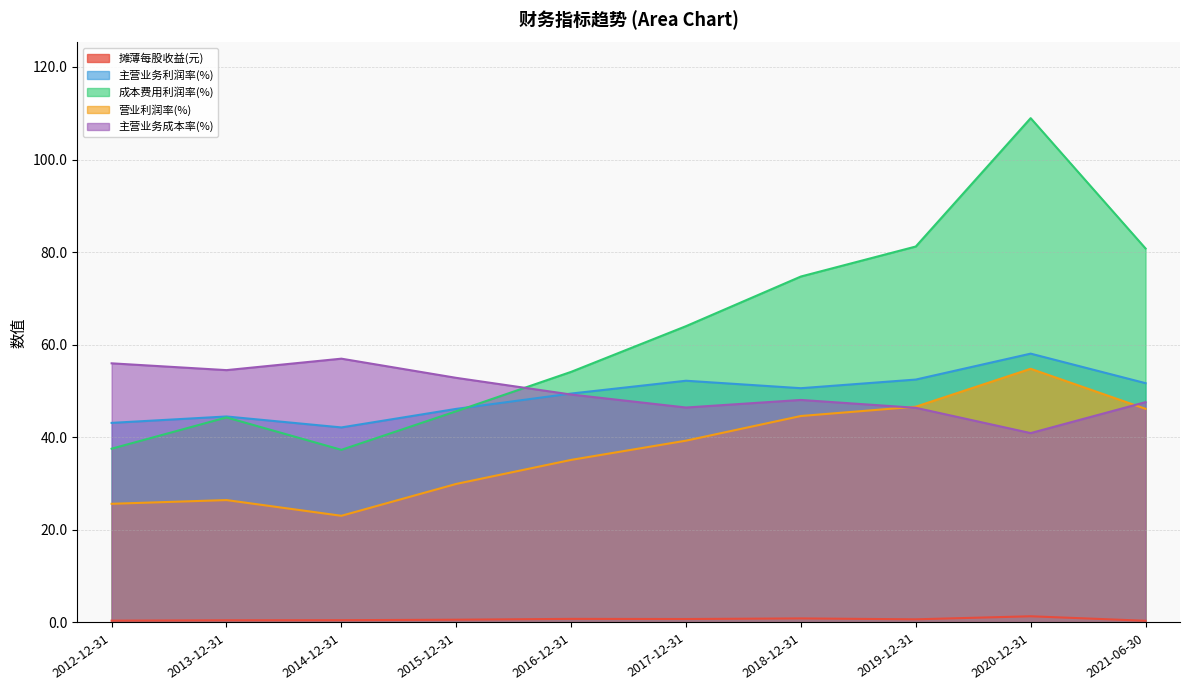

What is the maximum value shown in the chart?

108.9